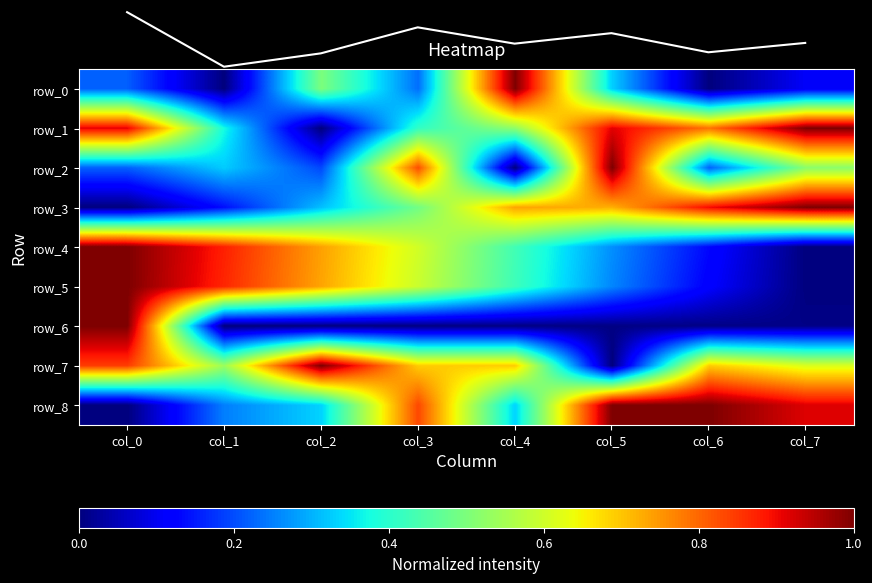

Which series has the widest spread of values?

row_0